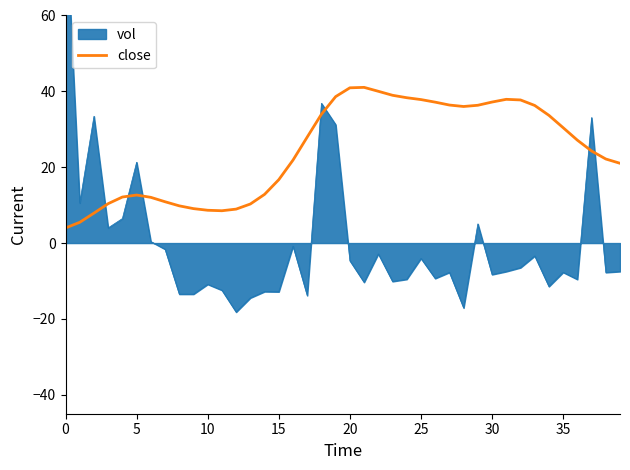

How many lines are shown in the chart?

1